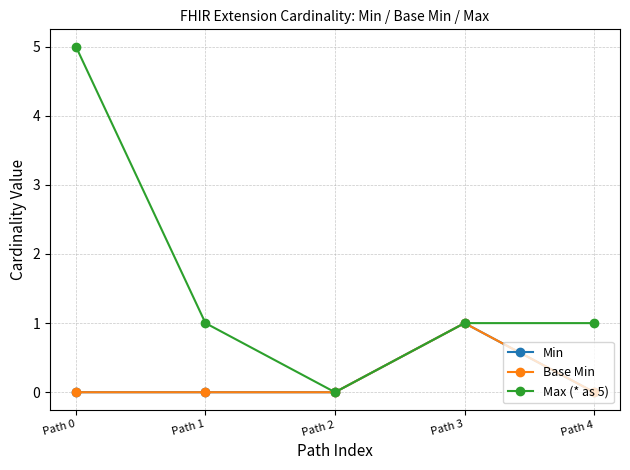

Is this an area chart (filled region under the line)?

No